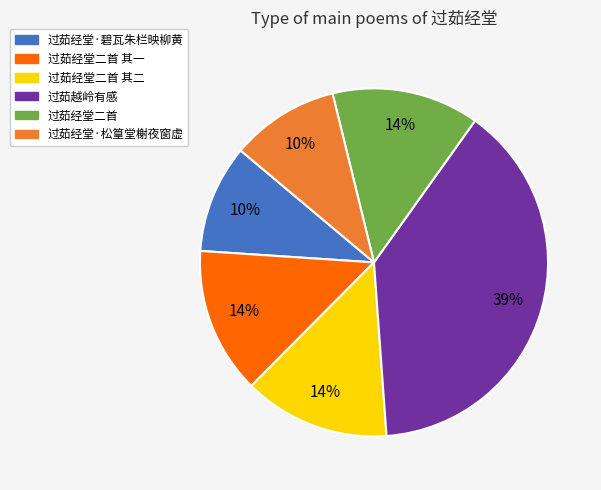

The 过茹经堂二首 slice represents 14% of the pie. True or false?

True